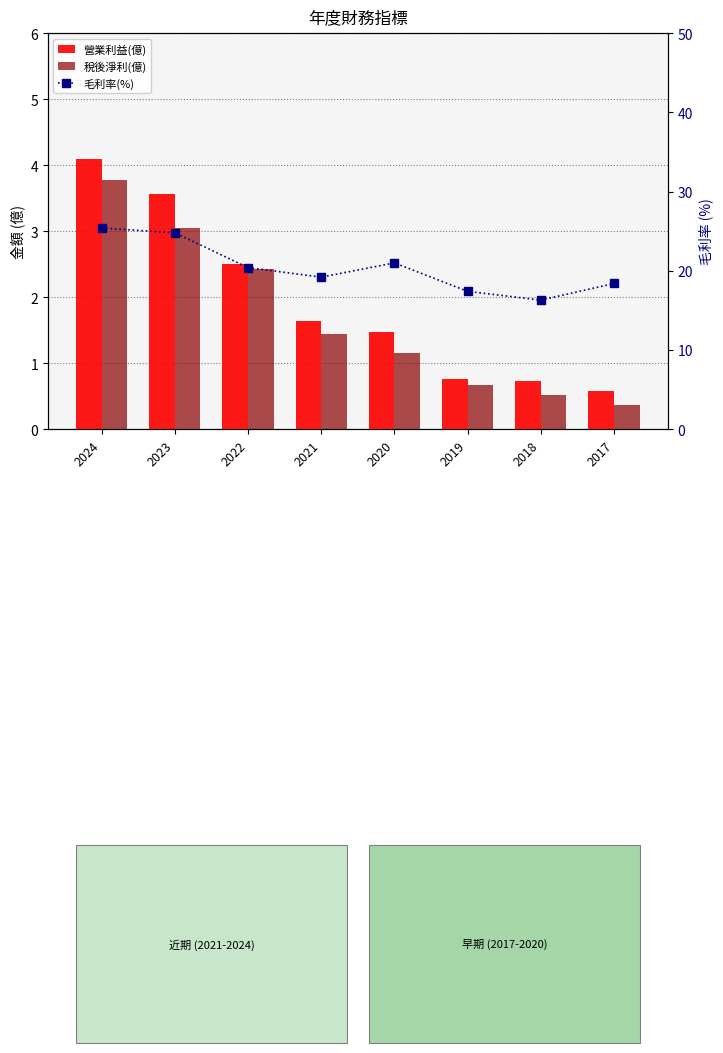

What is the difference between the second highest and second lowest values in the 毛利率(%) series?

7.4